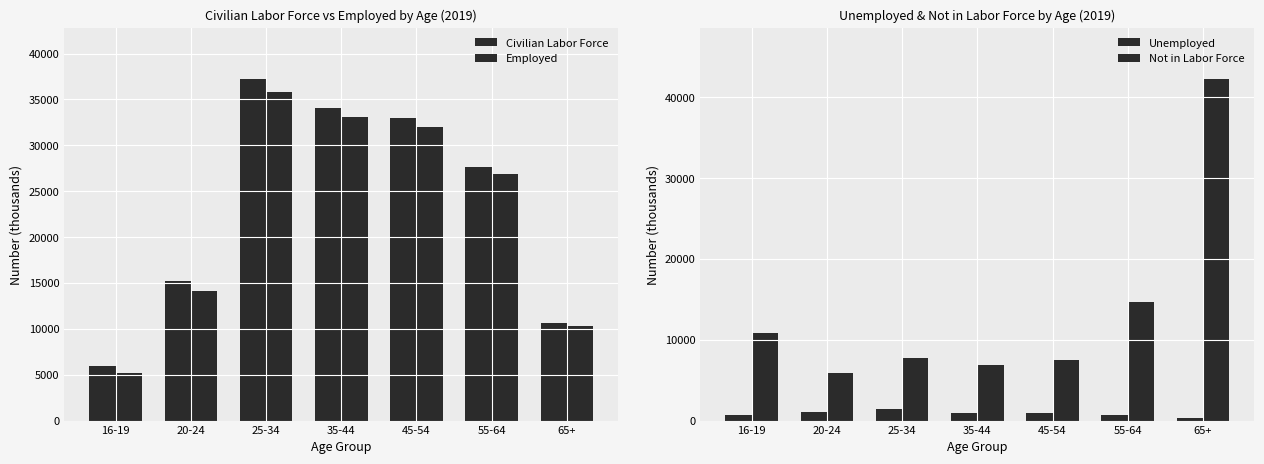

At which label does Unemployed reach its minimum?

65+